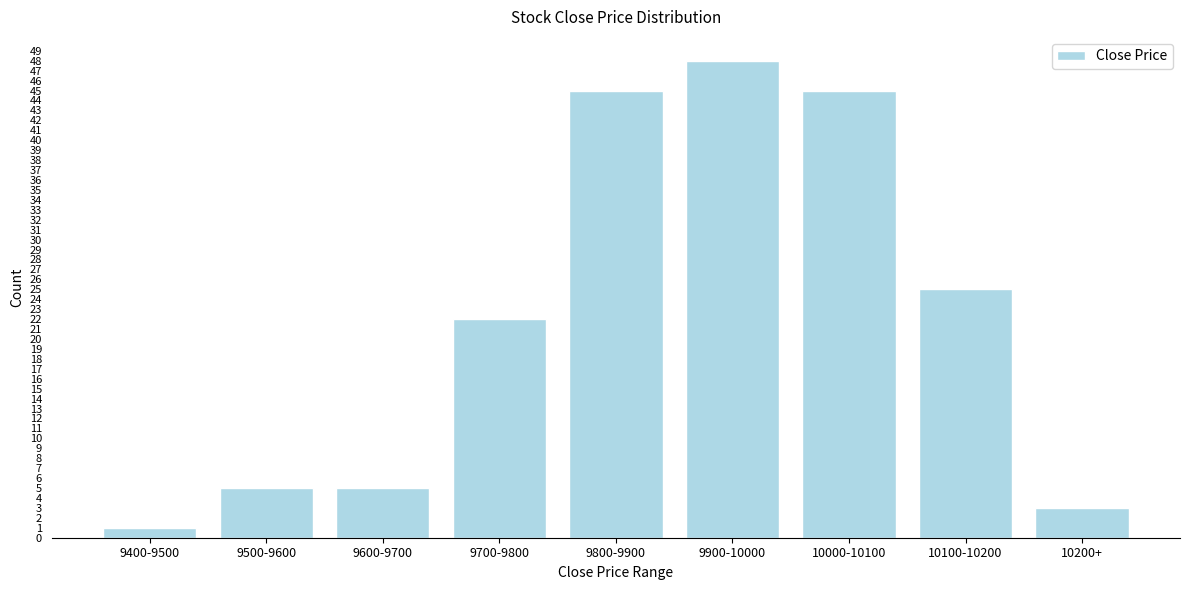

Reading left to right, extract all data points from this chart.

9400-9500=1	9500-9600=5	9600-9700=5	9700-9800=22	9800-9900=45	9900-10000=48	10000-10100=45	10100-10200=25	10200+=3